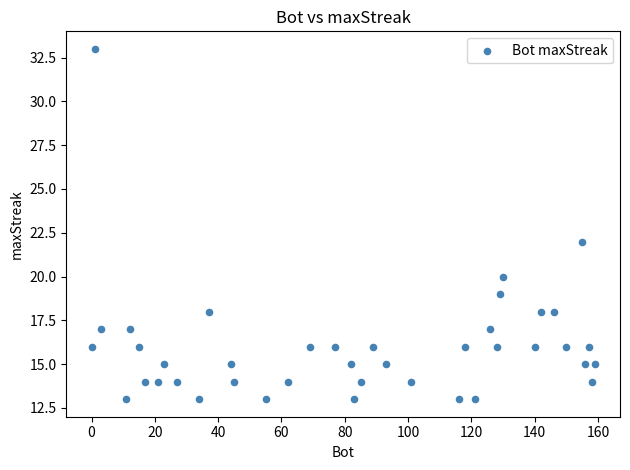

What is the range of X values (max minus min)?

159